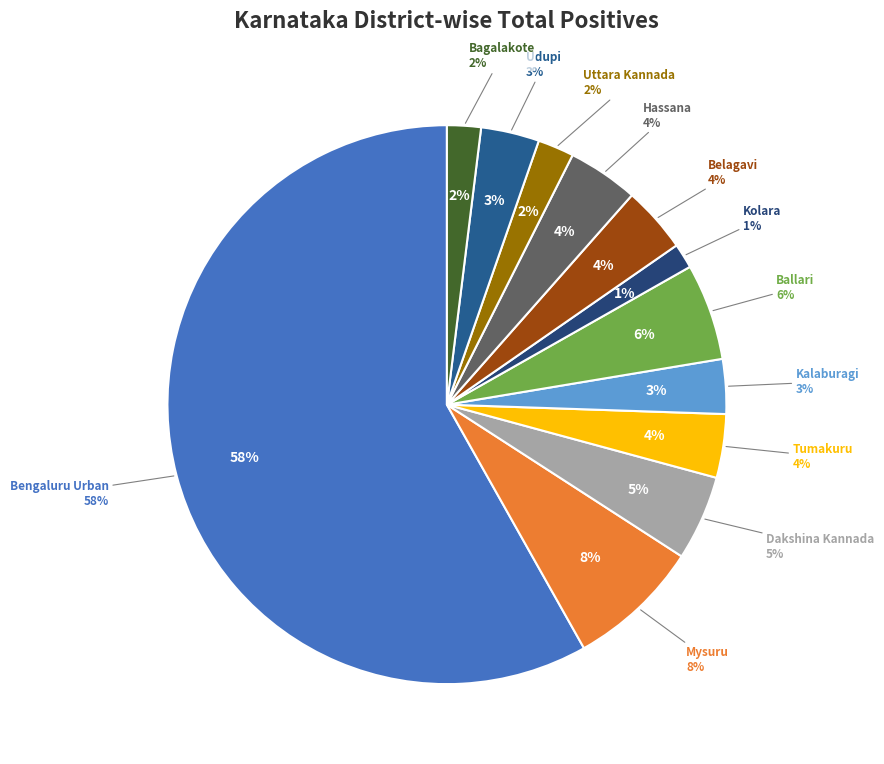

Combined, what portion of the pie is Dakshina Kannada and Kolara?

6.4%